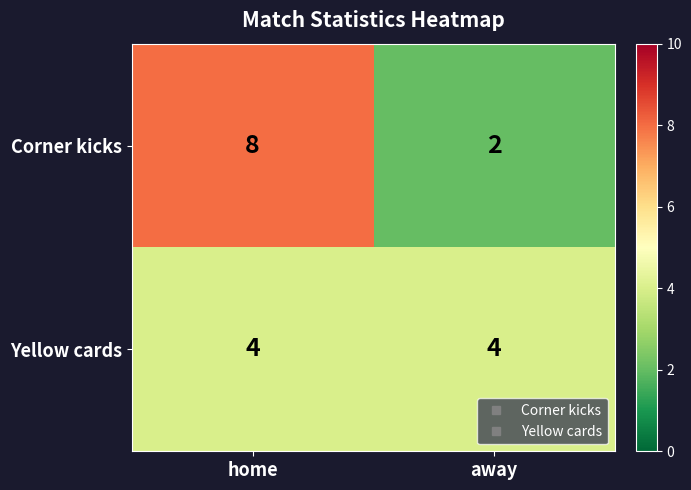

What is the average value of the Corner kicks series?

5